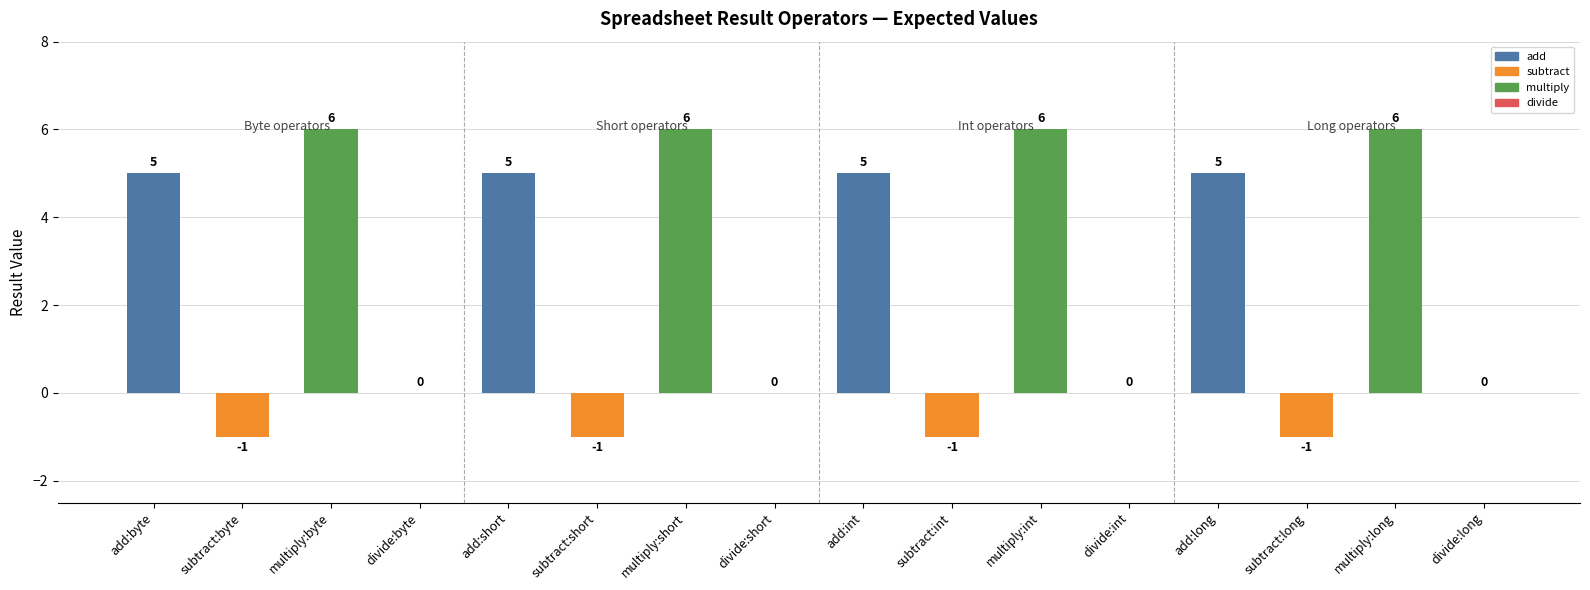

Approximately how many times larger is the value at multiply:int compared to multiply:short?

1.0